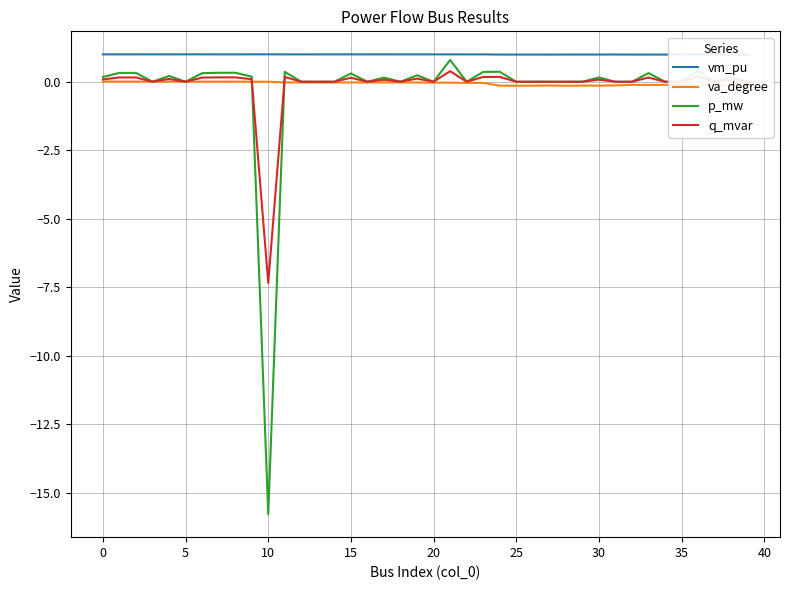

True or false: vm_pu and q_mvar cross at least once.

False